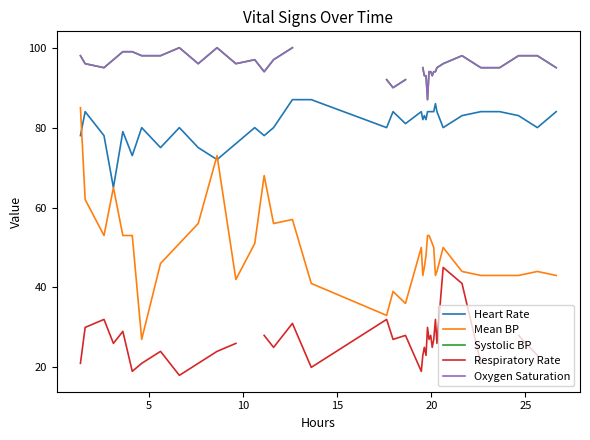

How many values in the Systolic BP series are below 96?

18